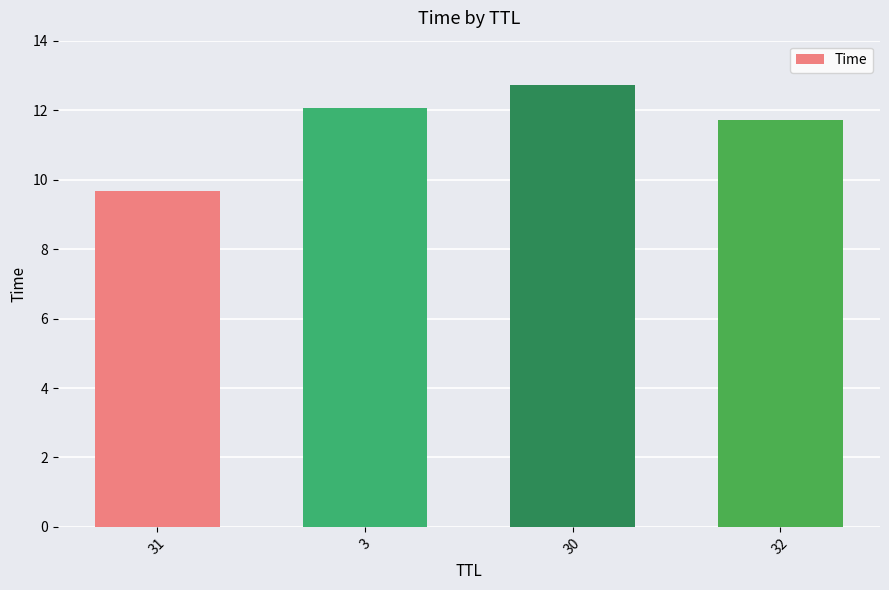

The chart shows a value of 6.8 at 5. True or false?

False